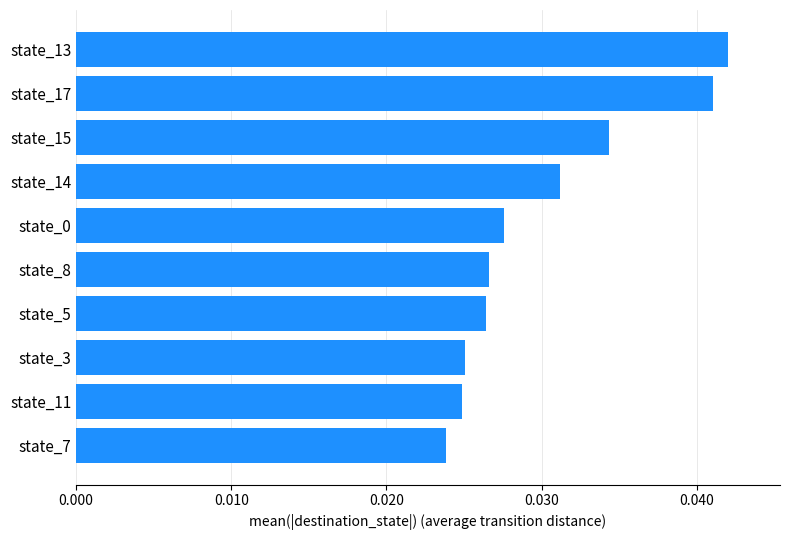

What position from the bottom is state_3?

3